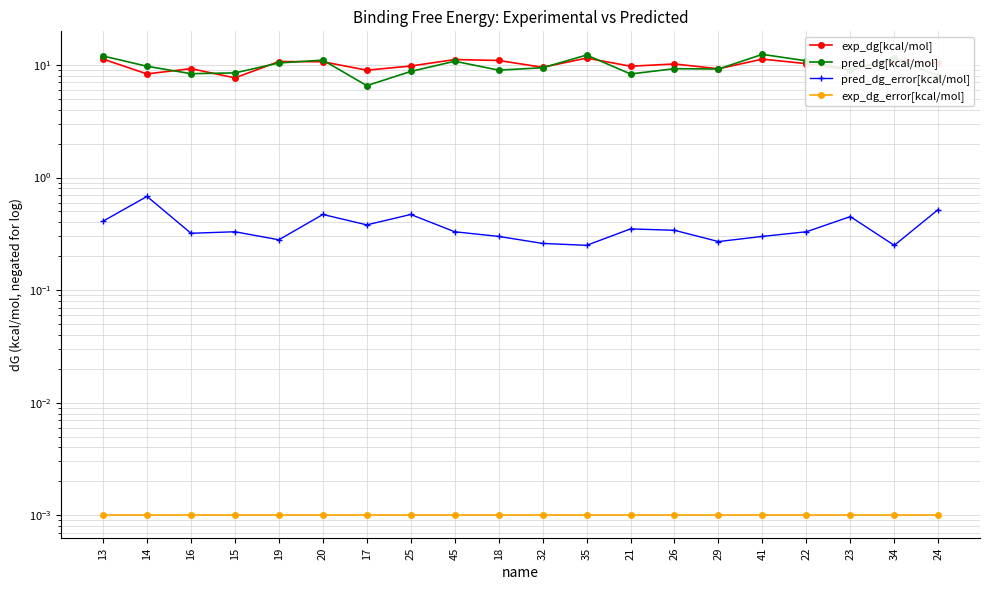

Which series changed the most between 17 and 45?

pred_dg[kcal/mol]